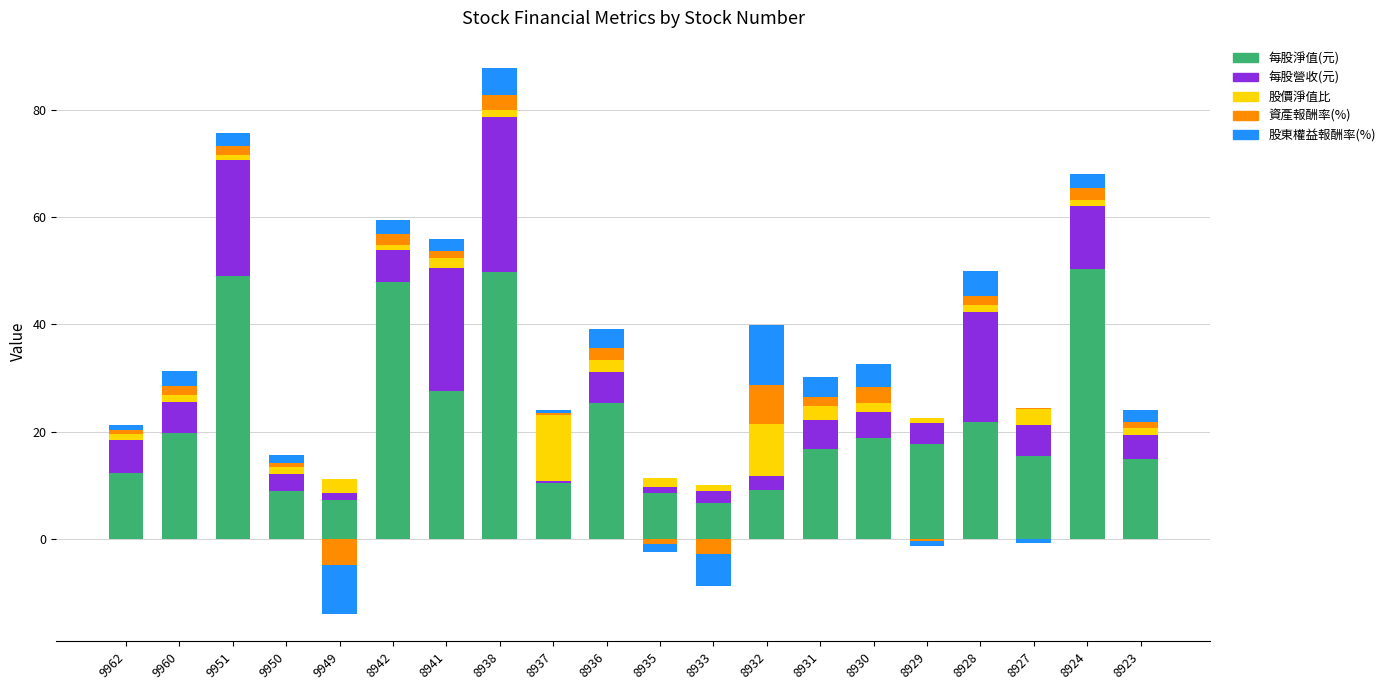

Which series has the largest total across all categories?

每股淨值(元)